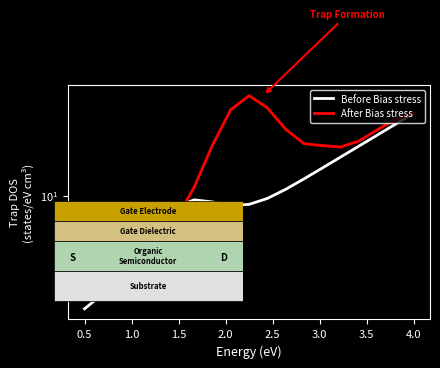

True or false: Before Bias stress has more than 1 points higher than both neighbors.

False